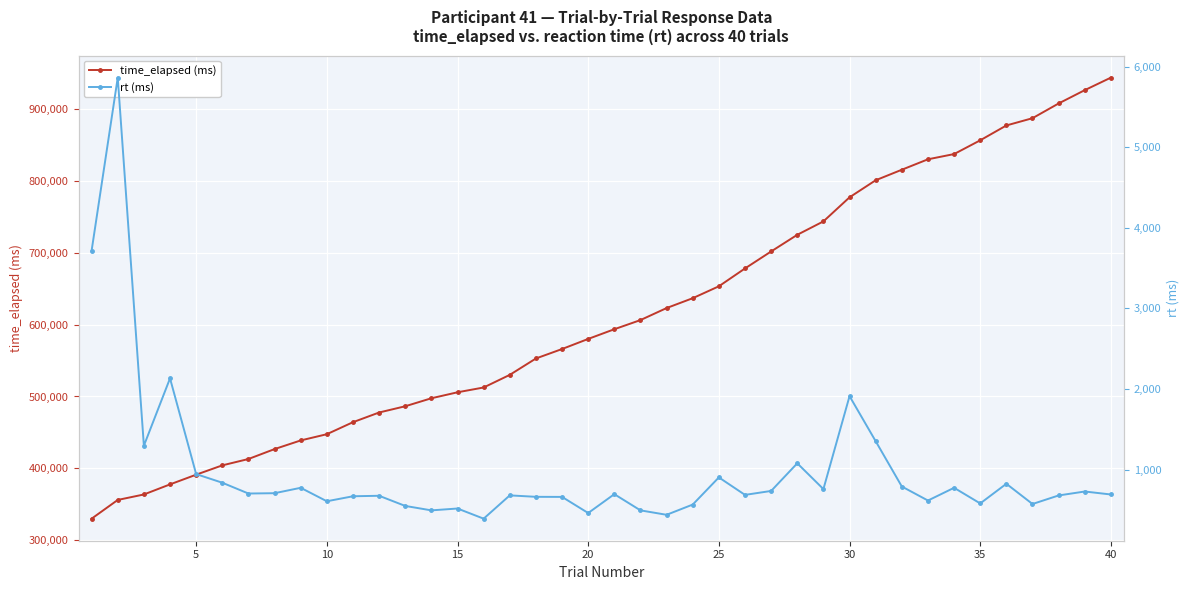

What is the minimum value for time_elapsed (ms)?

330111